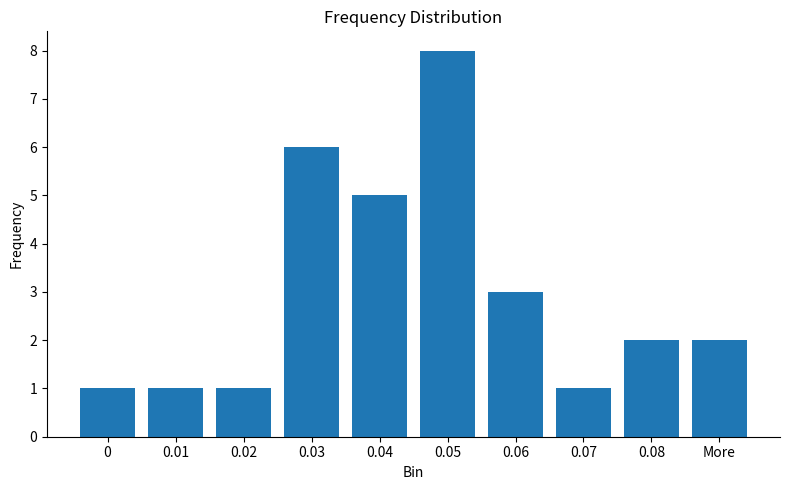

Which has a higher value, 0.06 or More?

0.06